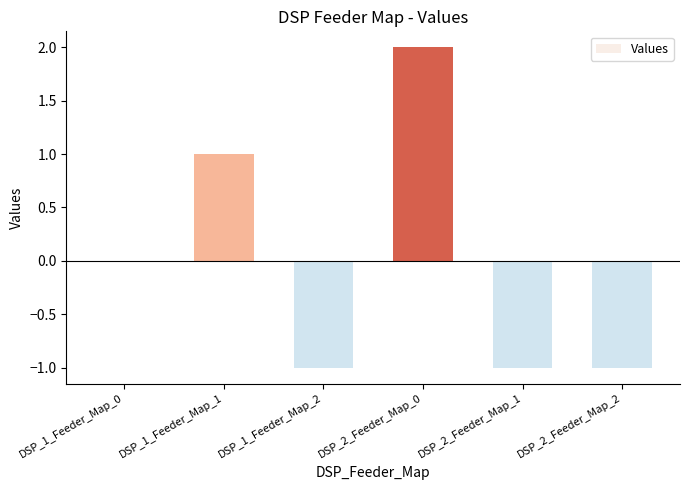

The value at DSP_2_Feeder_Map_0 is 4. True or false?

False